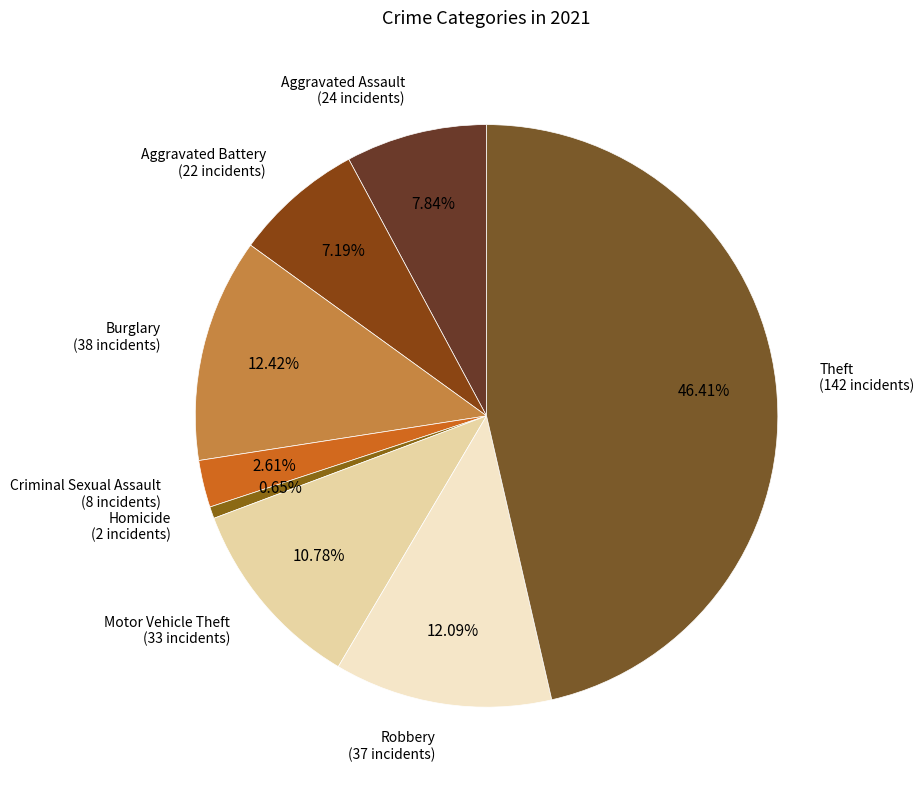

To the nearest percent, what is the combined percentage of Criminal Sexual Assault and Homicide?

3%